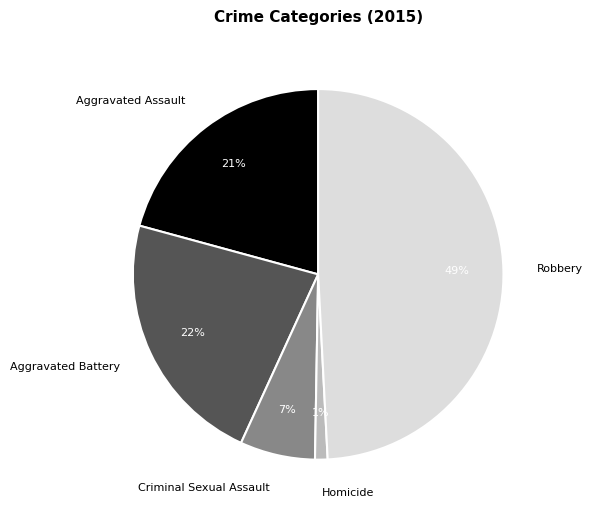

To the nearest percent, what is the difference between the largest and smallest slice percentages?

48%